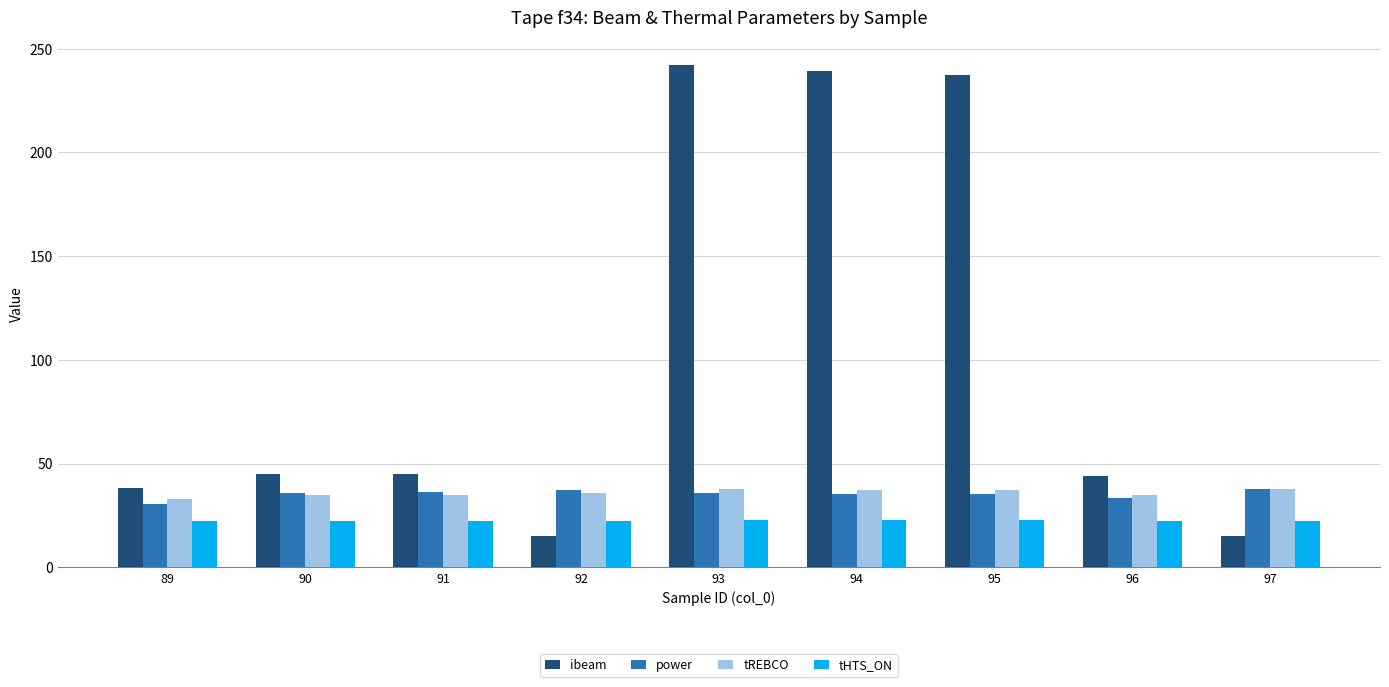

What is the average value of the ibeam series?

102.4